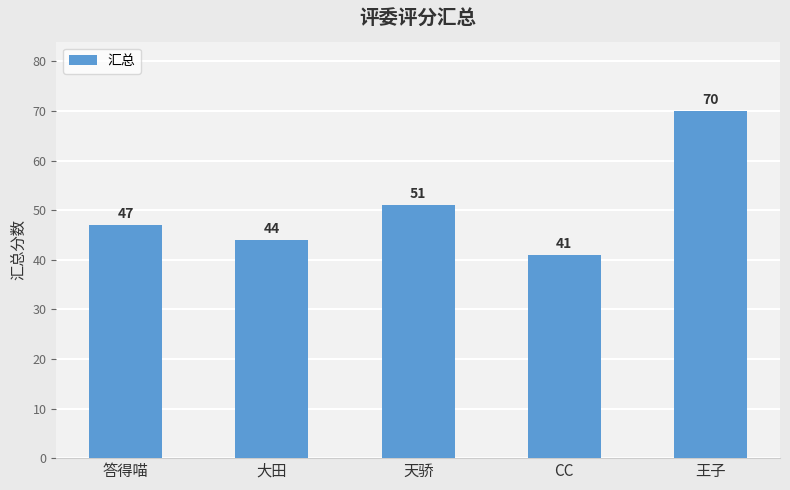

Where is the data nearest to the value 55?

天骄